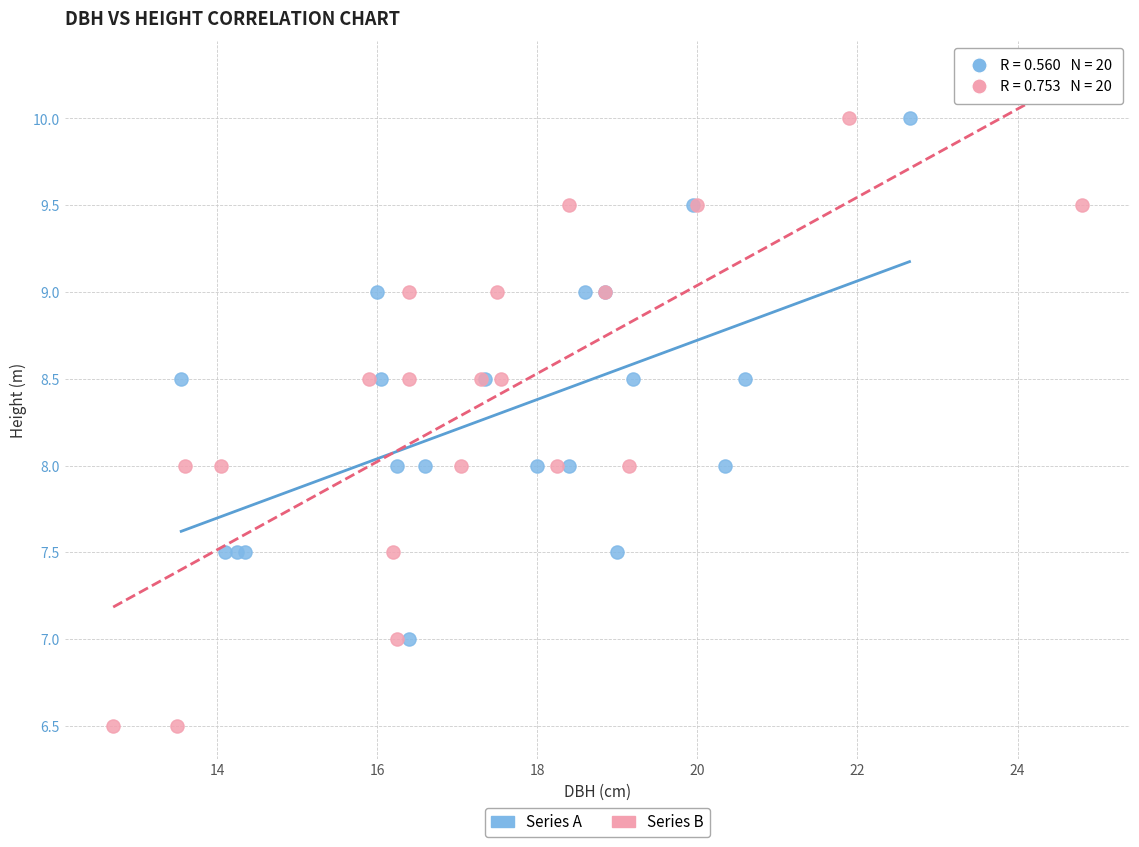

Which series has the widest spread of Y values?

Series B